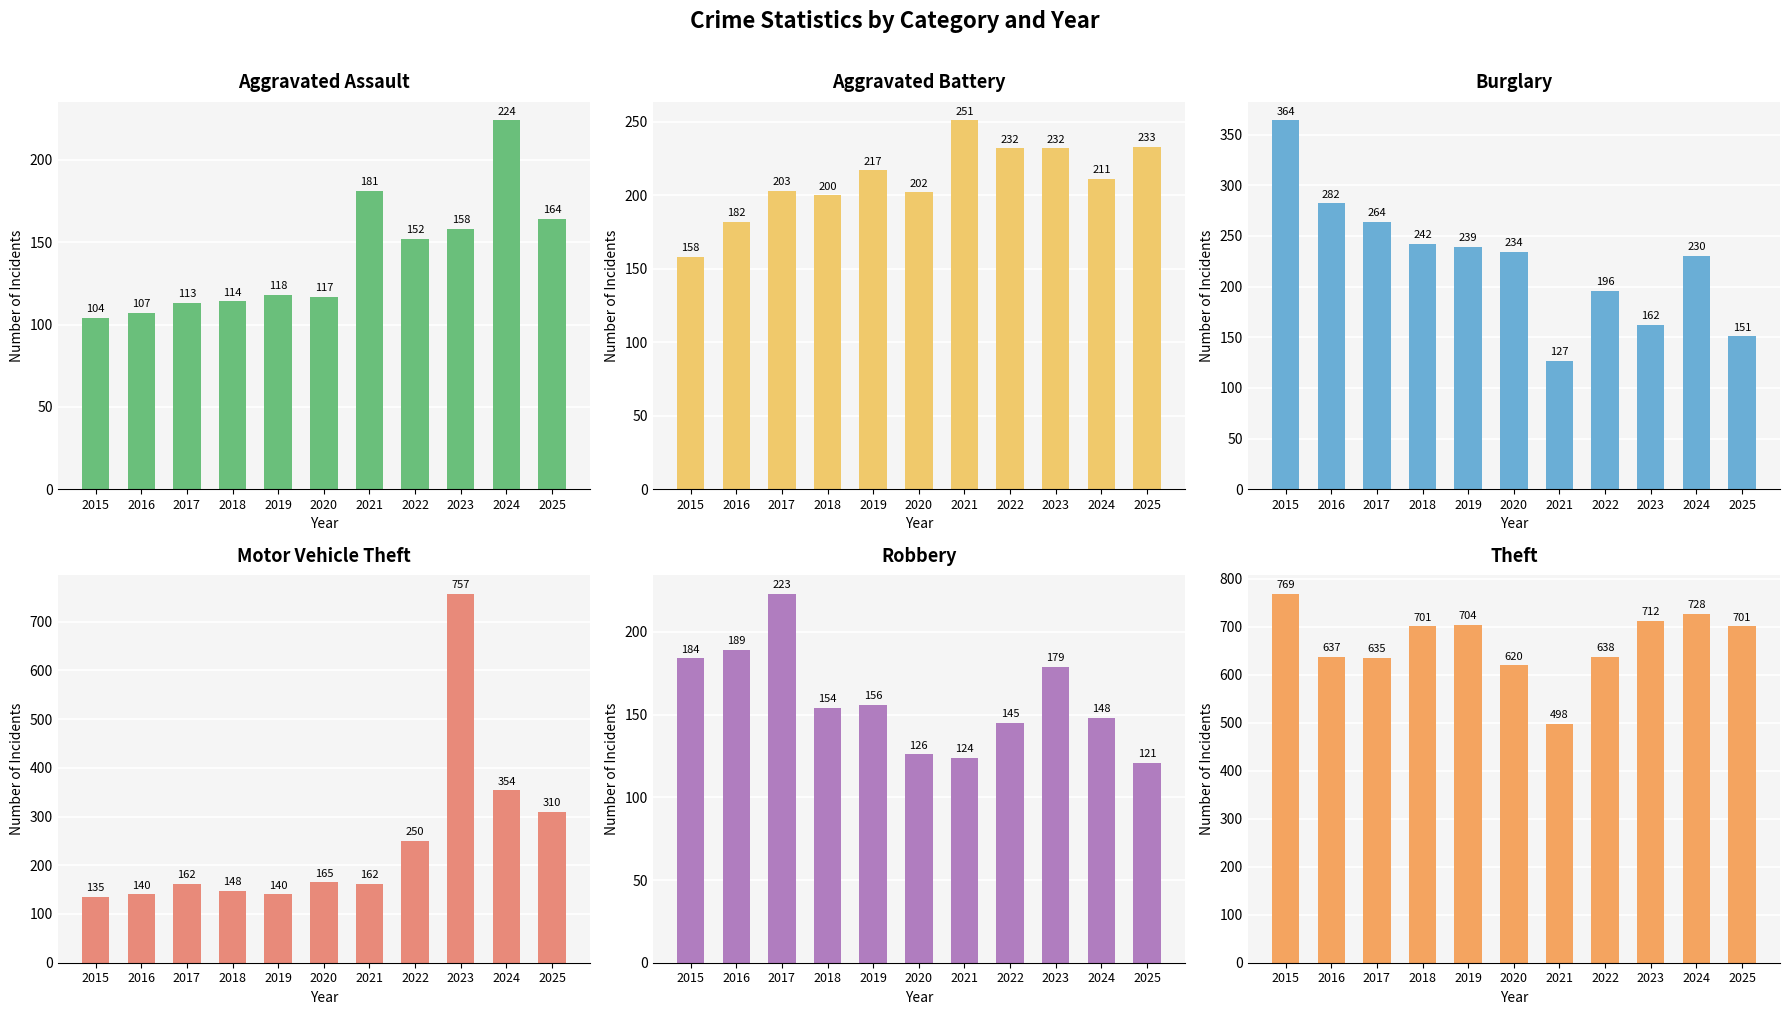

Which series has the largest total across all categories?

Theft